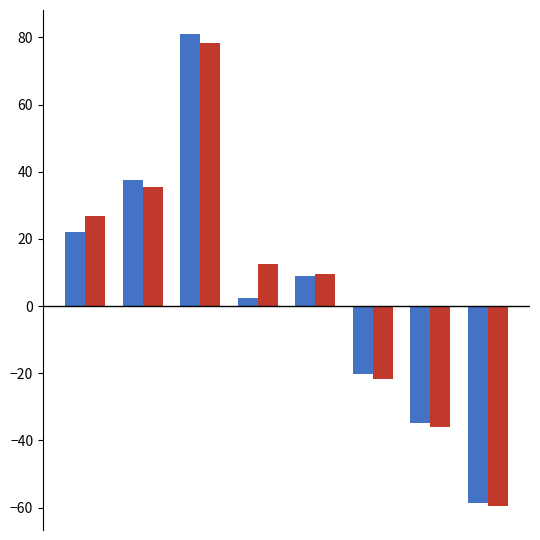

What is the maximum value shown in the chart?

81.1